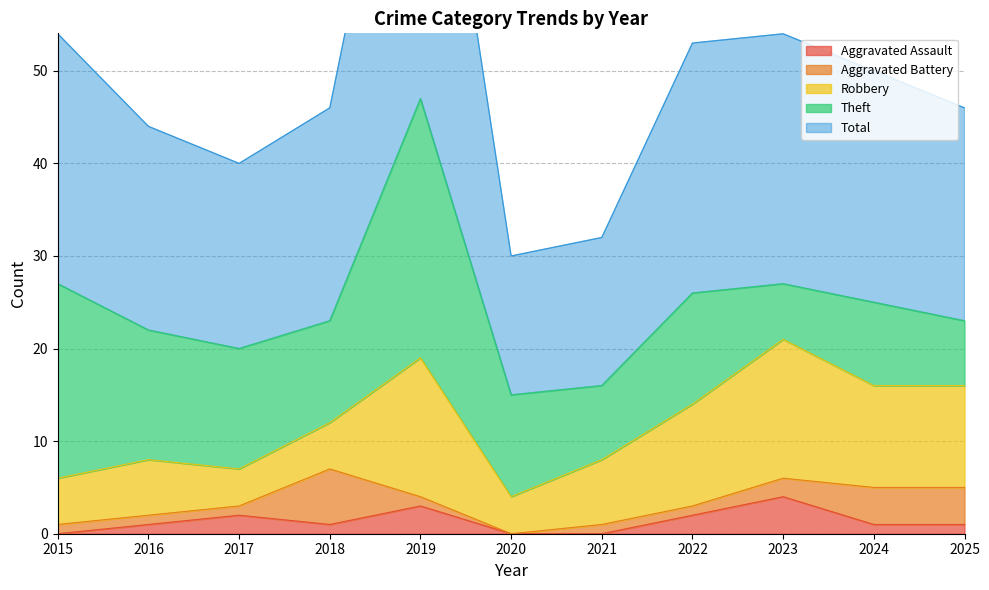

What are all the series names shown in the legend?

Aggravated Assault, Aggravated Battery, Robbery, Theft, Total